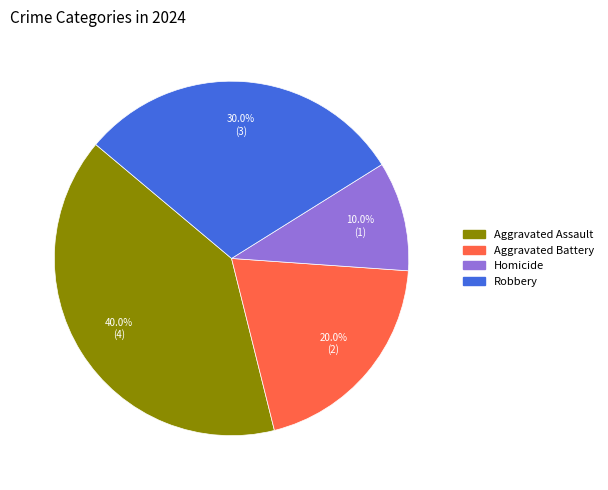

Does Robbery represent more than half of the total?

No